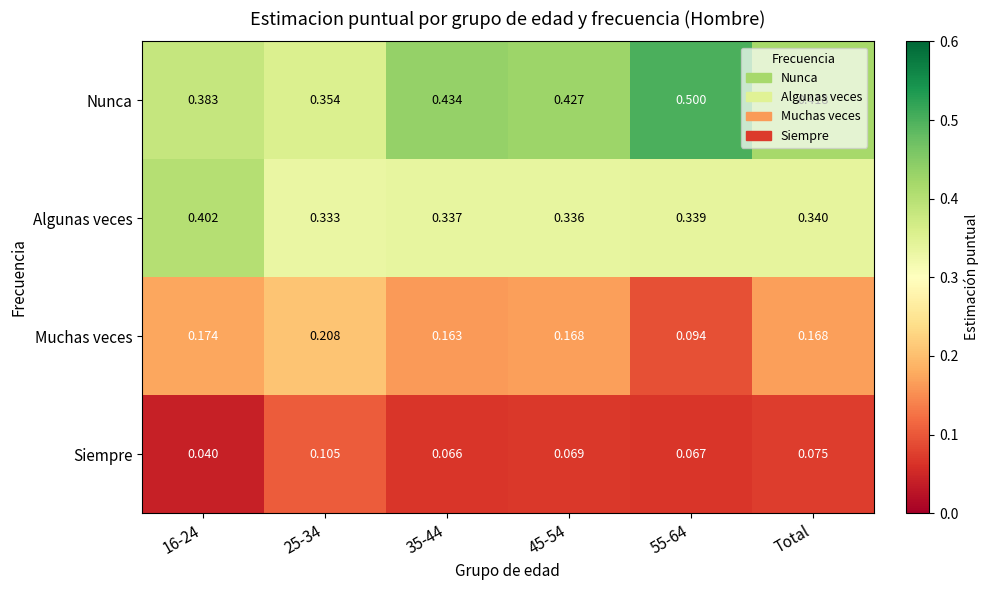

Which series has the widest spread of values?

Nunca